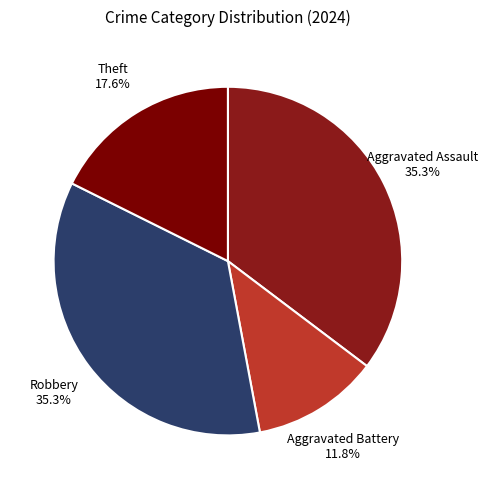

How many segments does this pie chart have?

4